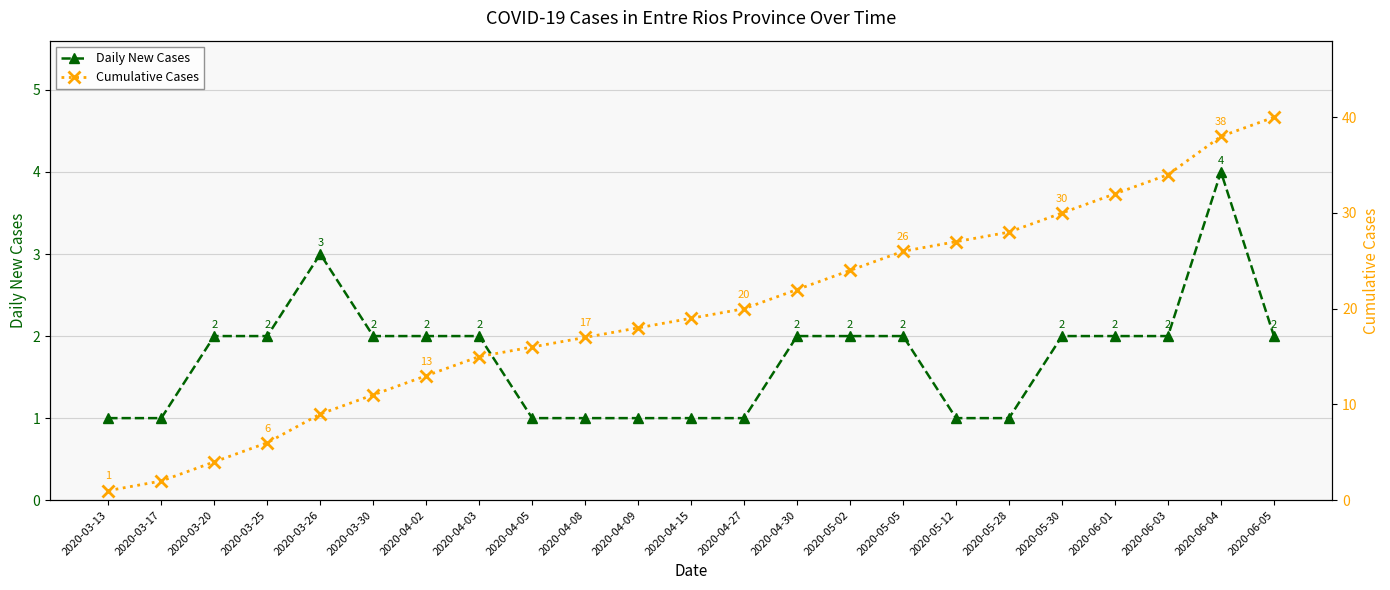

At which category does Daily New Cases reach its first local peak?

2020-03-26